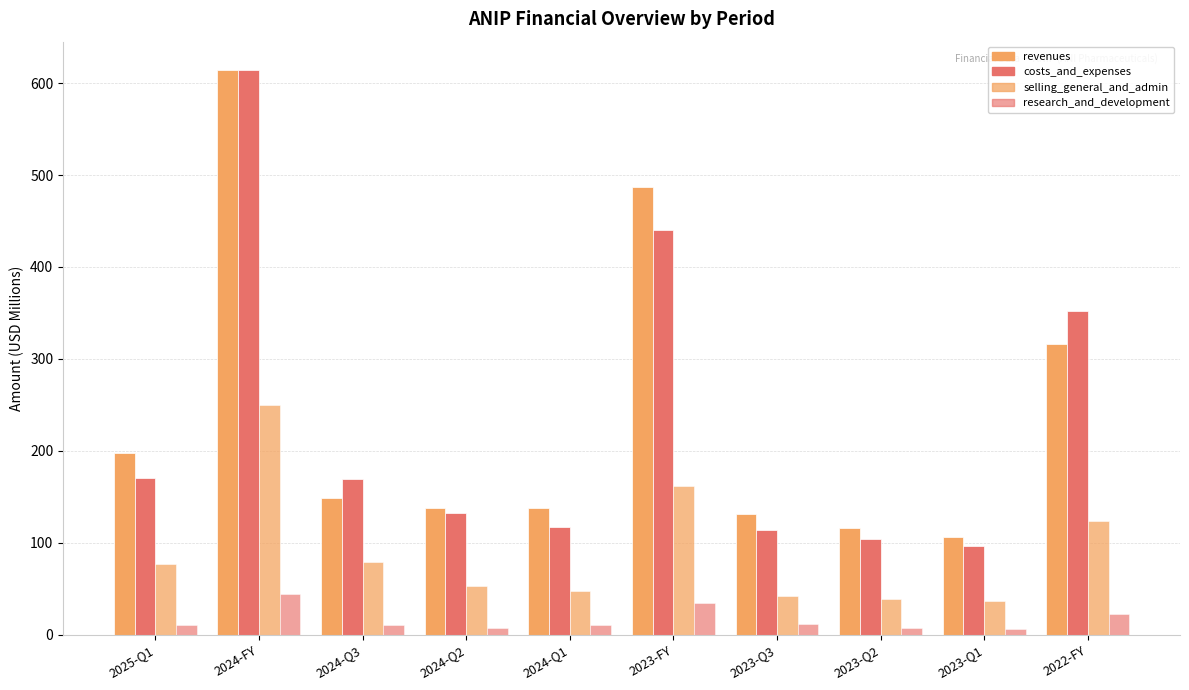

How many bars are there in each group?

4